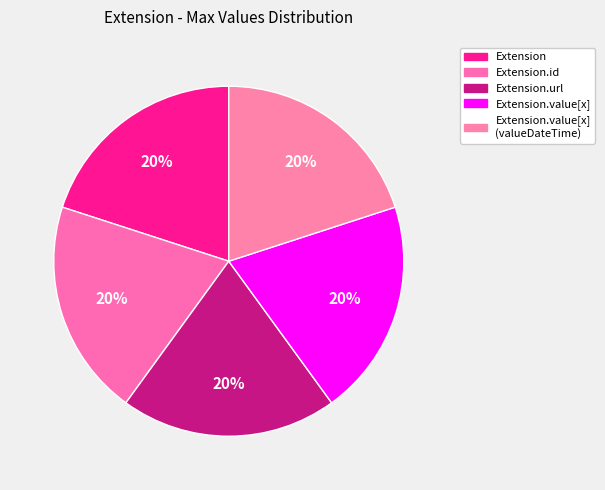

To the nearest percent, what is the difference between the Extension.value[x] (valueDateTime) and Extension.url slice percentages?

0%